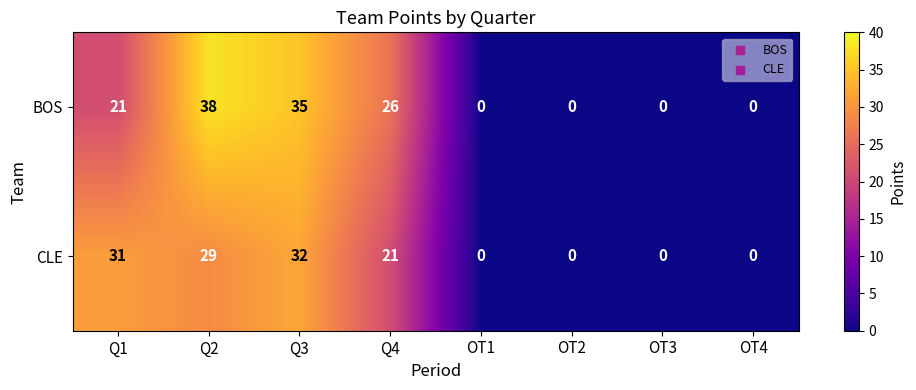

Which series has the largest total across all categories?

BOS